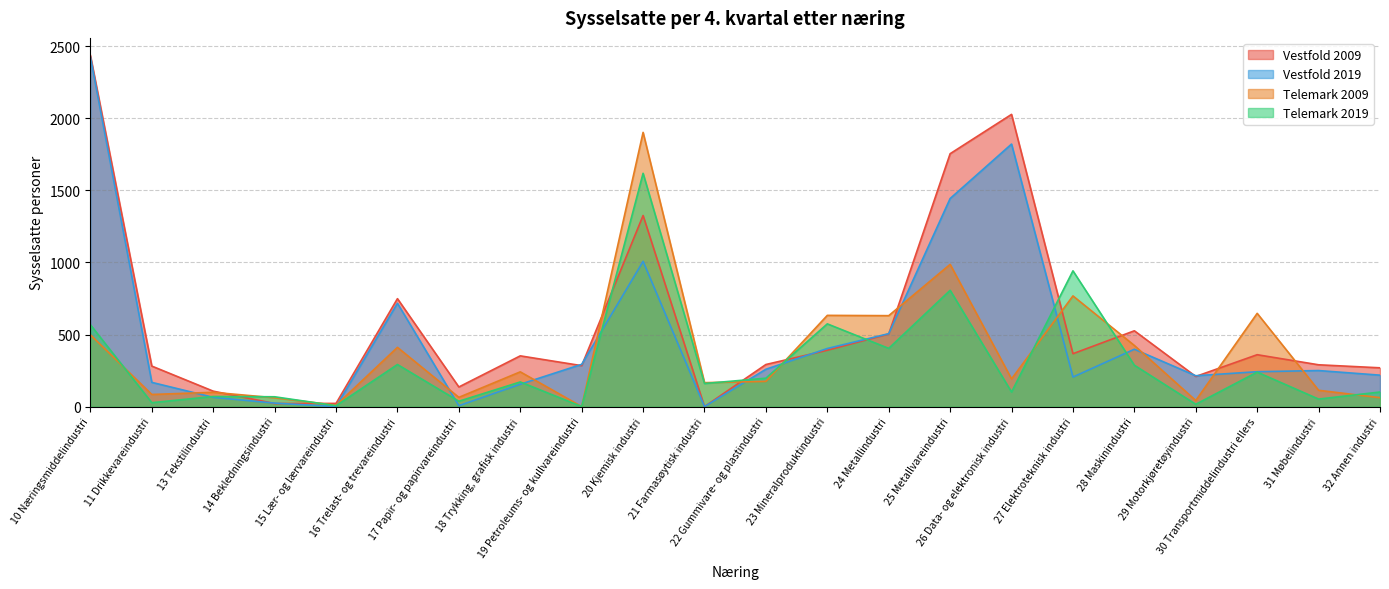

Which category has the highest value across all series?

10 Næringsmiddelindustri